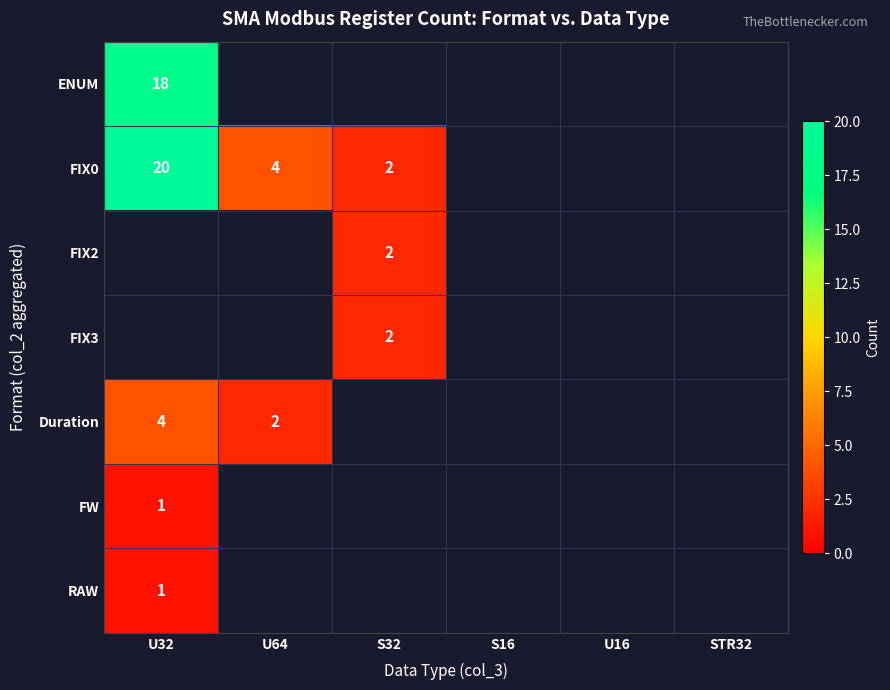

The RAW series shows 1 at U32. True or false?

True